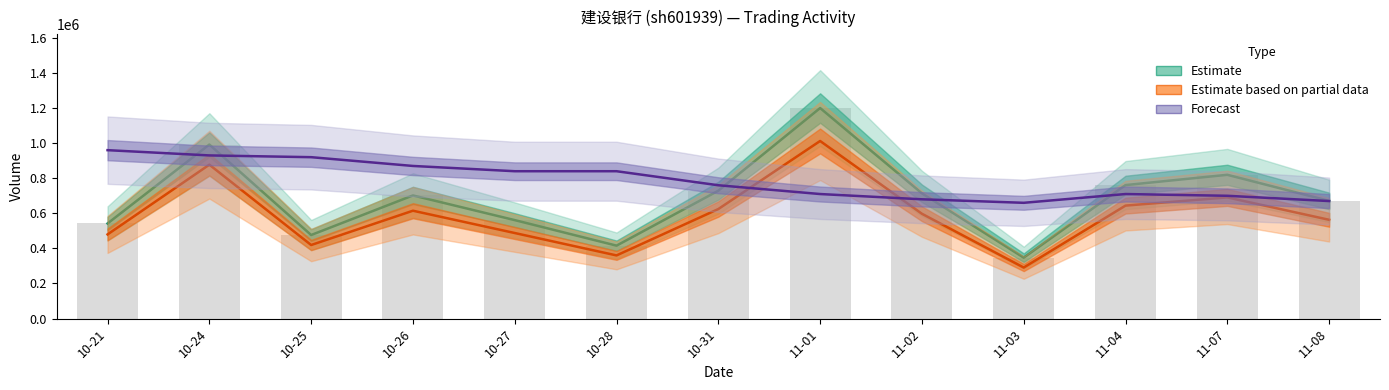

Where is Estimate based on partial data nearest to the value 650976?

11-04